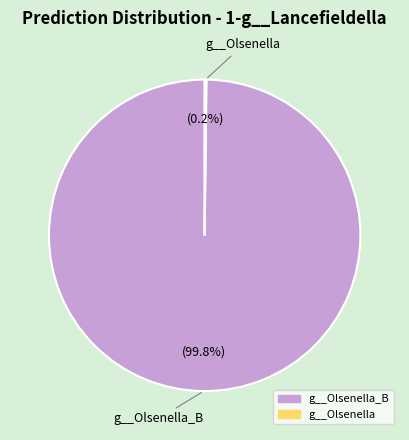

Is there a majority slice in this chart?

Yes